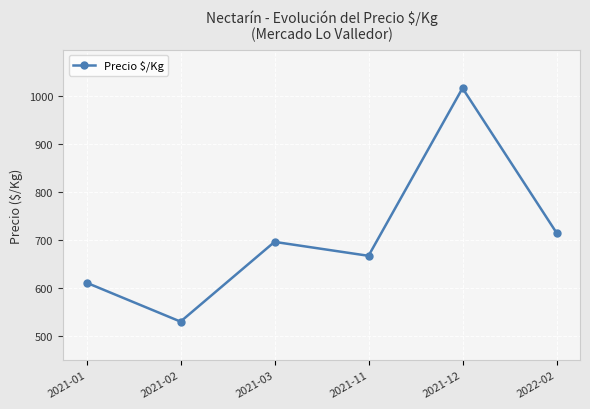

How many lines are shown in the chart?

1